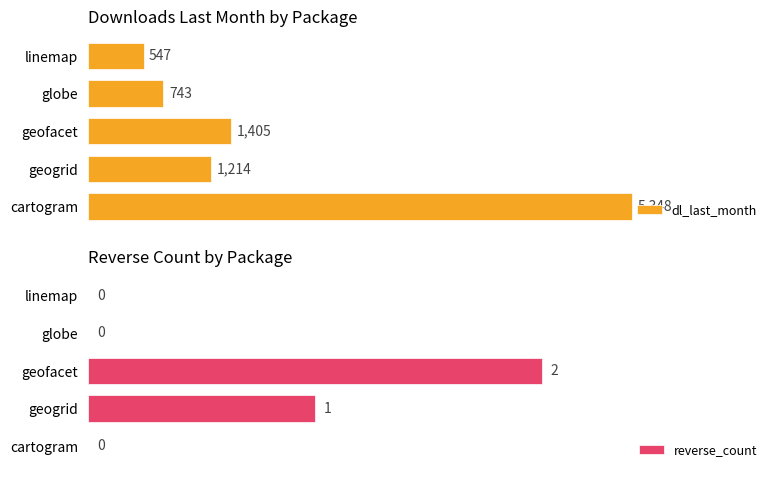

Rank the series by their maximum value, from lowest to highest.

reverse_count, dl_last_month